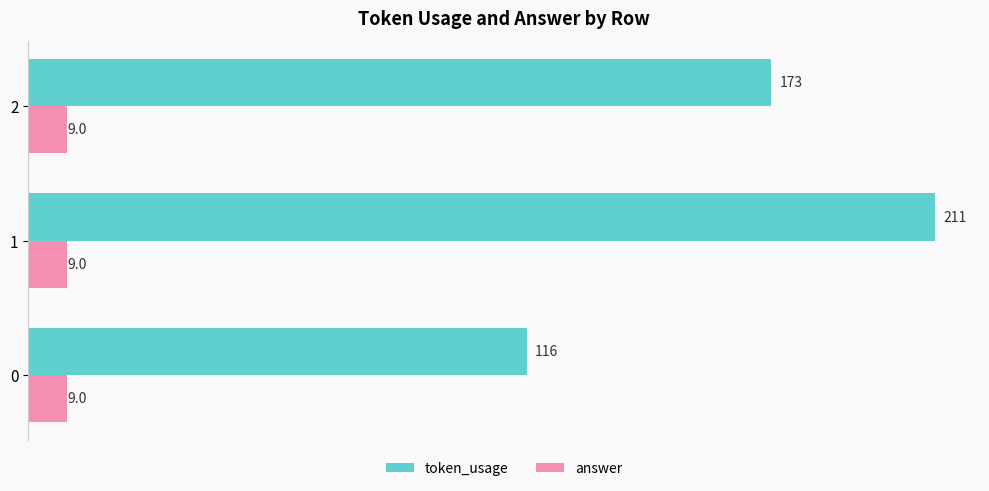

How many data points in token_usage are less than 173?

1